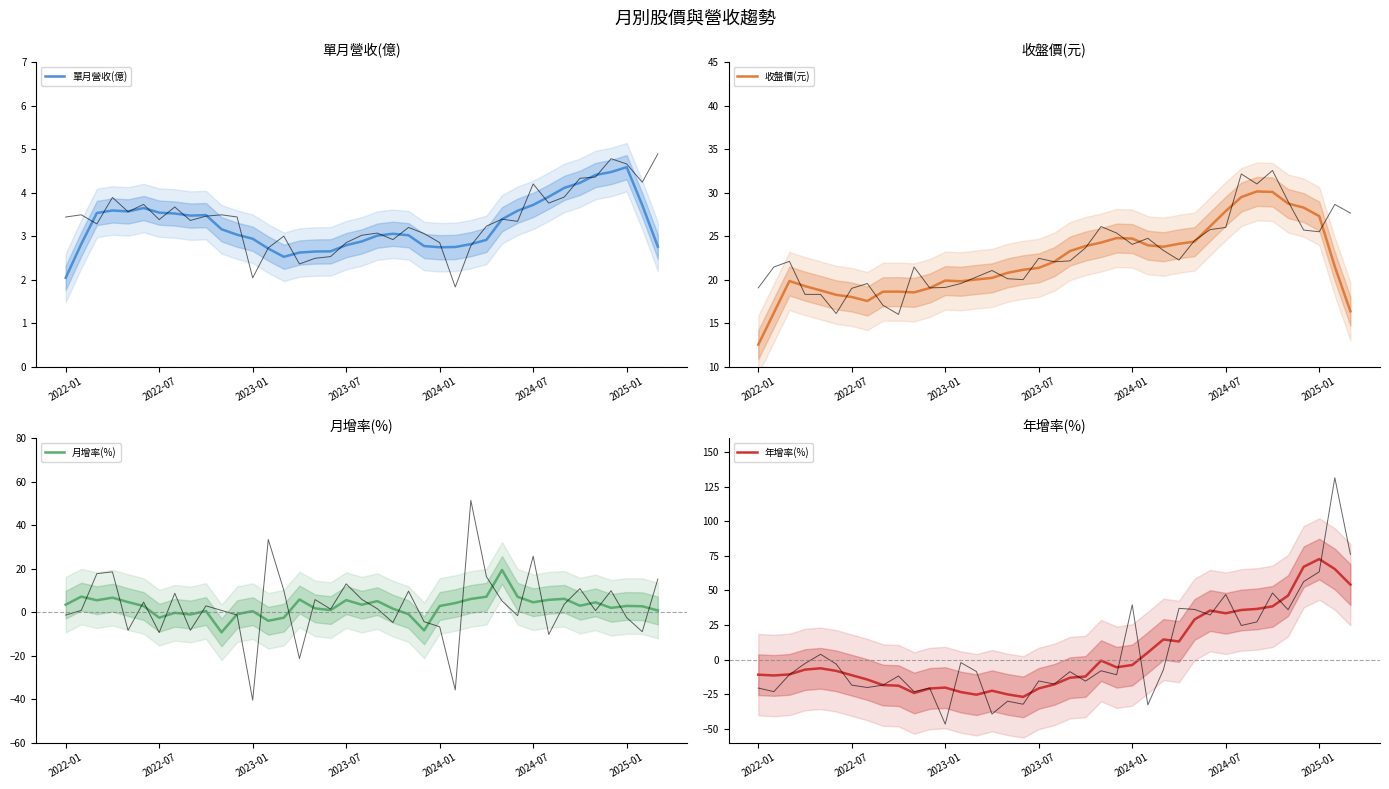

How many distinct data groups are displayed?

4